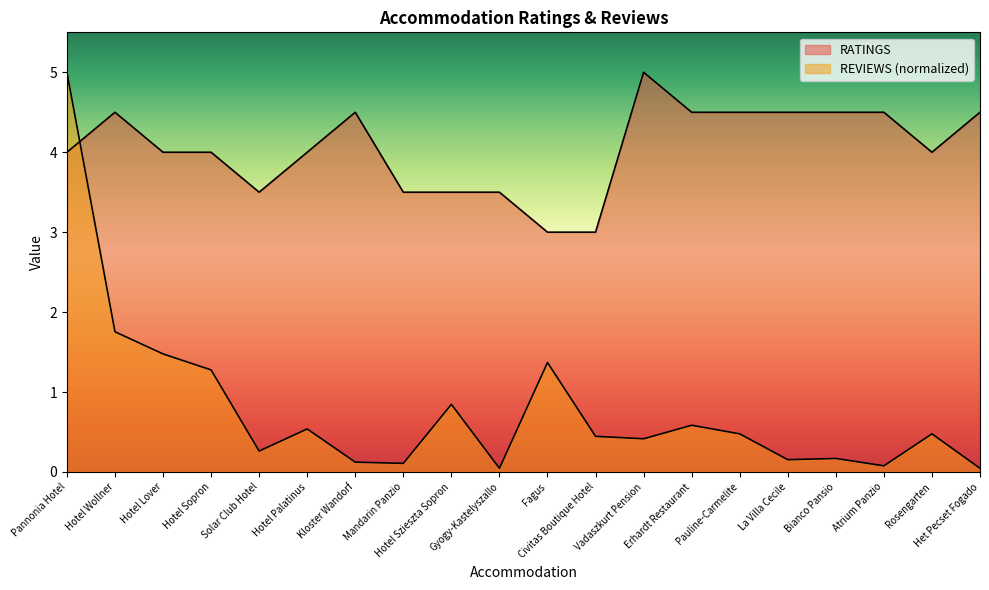

Reading right to left, list all the values displayed in this chart.

RATINGS: 4.5	4.0	4.5	4.5	4.5	4.5	4.5	5.0	3.0	3.0	3.5	3.5	3.5	4.5	4.0	3.5	4.0	4.0	4.5	4.0
REVIEWS: 0.0	0.5	0.1	0.2	0.2	0.5	0.6	0.4	0.4	1.4	0.0	0.8	0.1	0.1	0.5	0.3	1.3	1.5	1.8	5.0